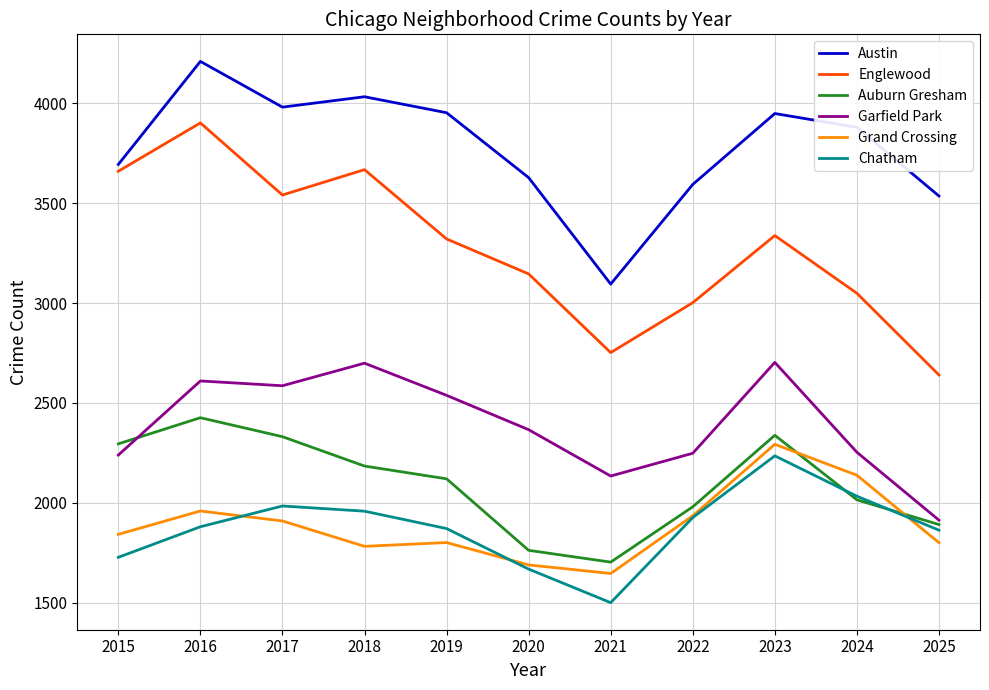

How many lines are shown in the chart?

6